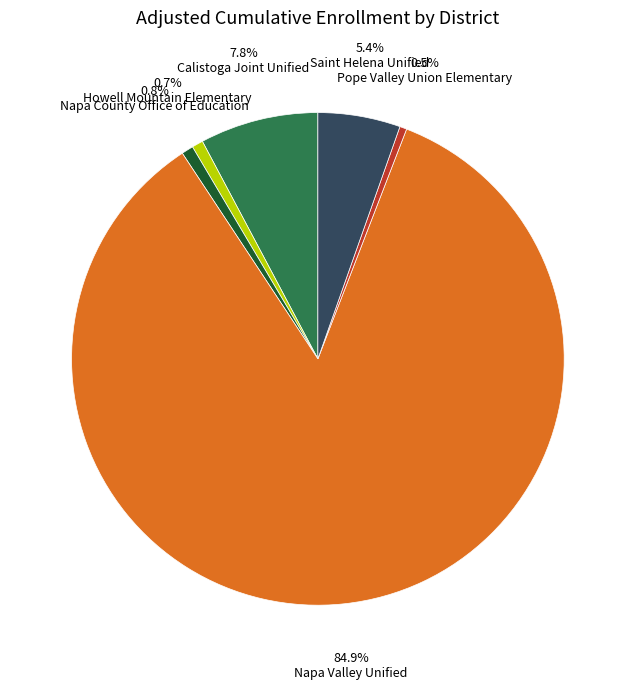

Is there a majority slice in this chart?

Yes